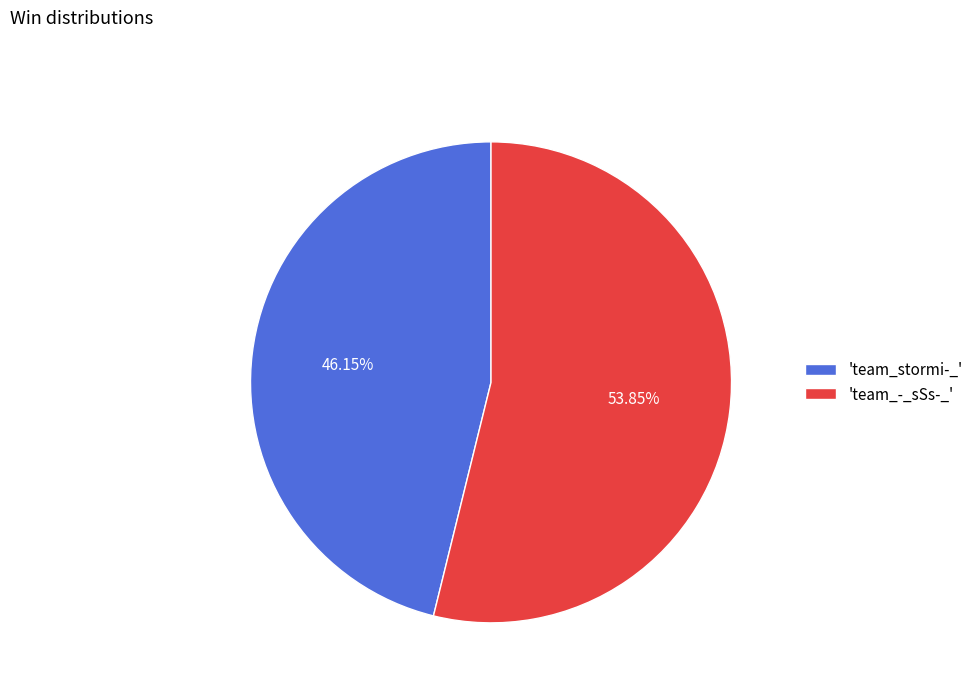

How many slices are in this pie chart?

2